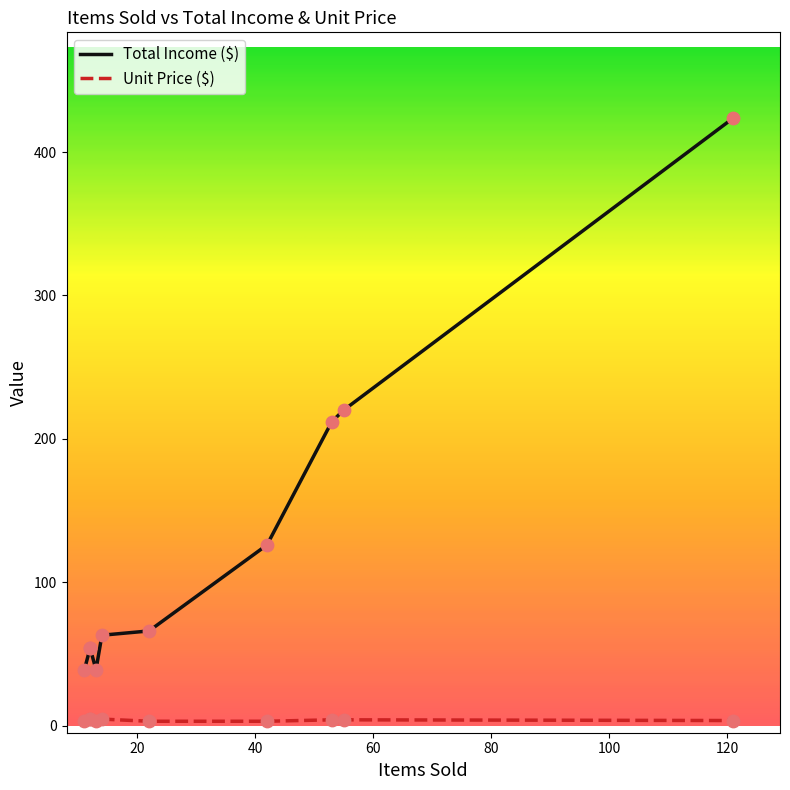

Which series has the largest total across all categories?

Total Income ($)